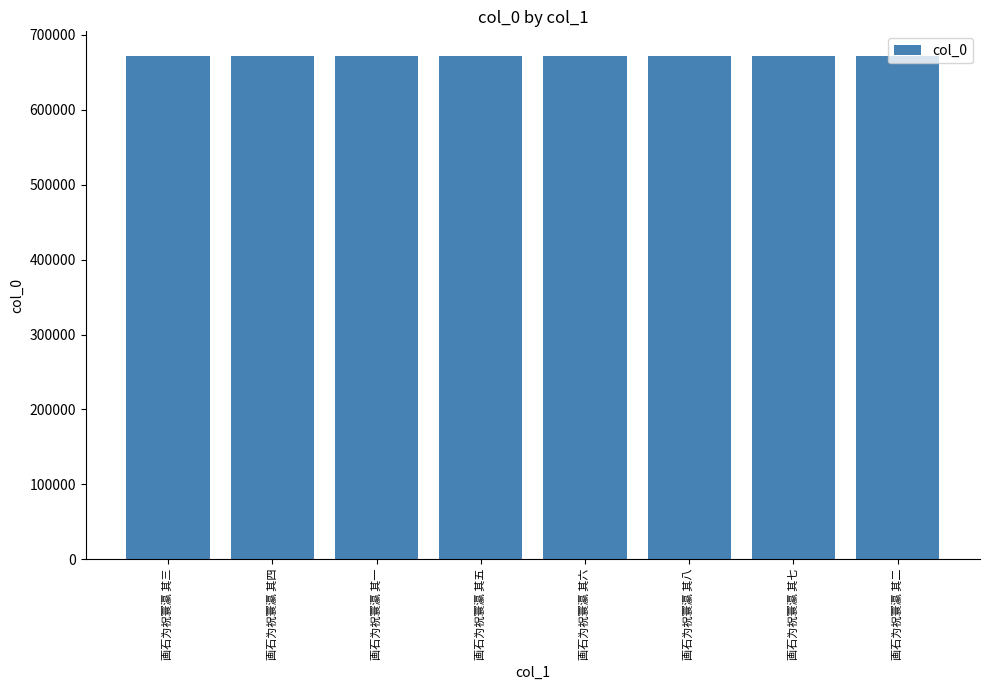

What is the ratio of the value at 画石为祝寰瀛 其二 to the value at 画石为祝寰瀛 其六?

1.0